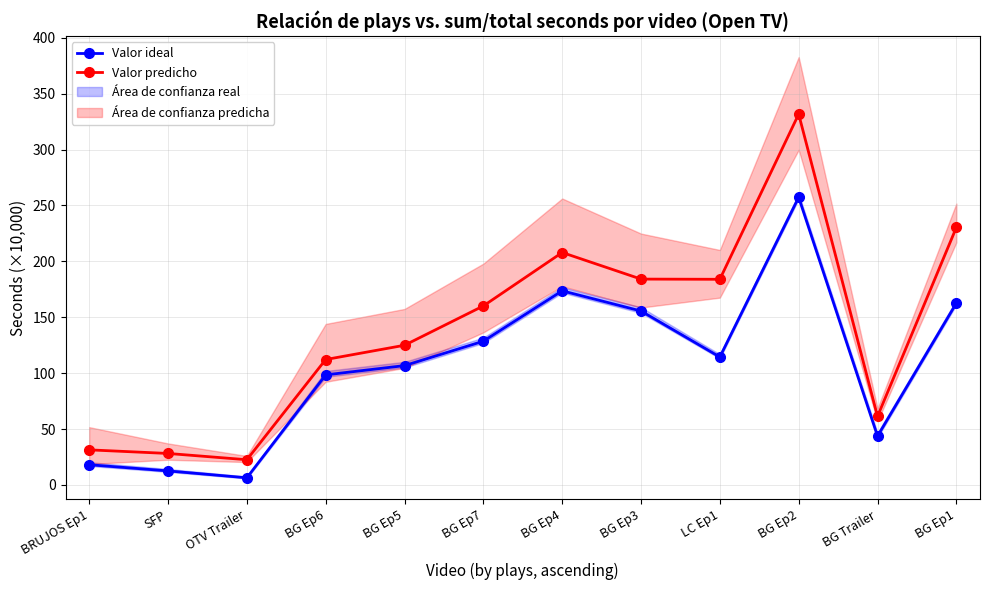

What is the sum of the Valor ideal values at BG Ep1 and BG Ep7?

291.2